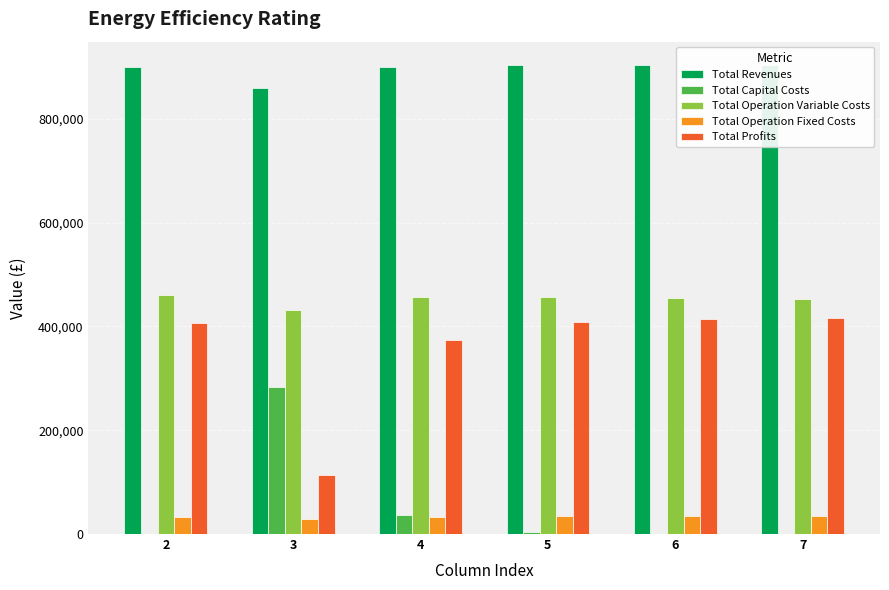

What is the spread (max minus min) of values at 2?

900268.1